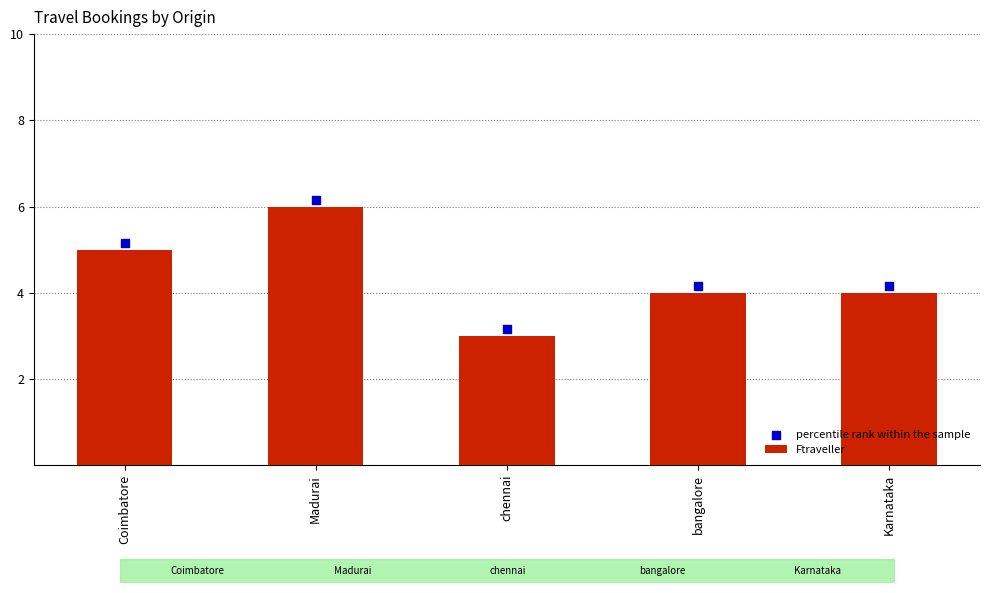

At how many categories does at least one series exceed 4?

4